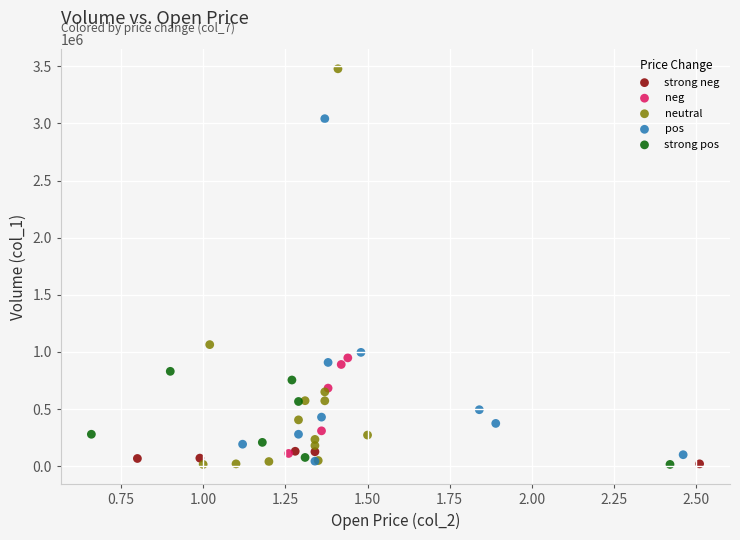

Which series has the widest spread of Y values?

neutral